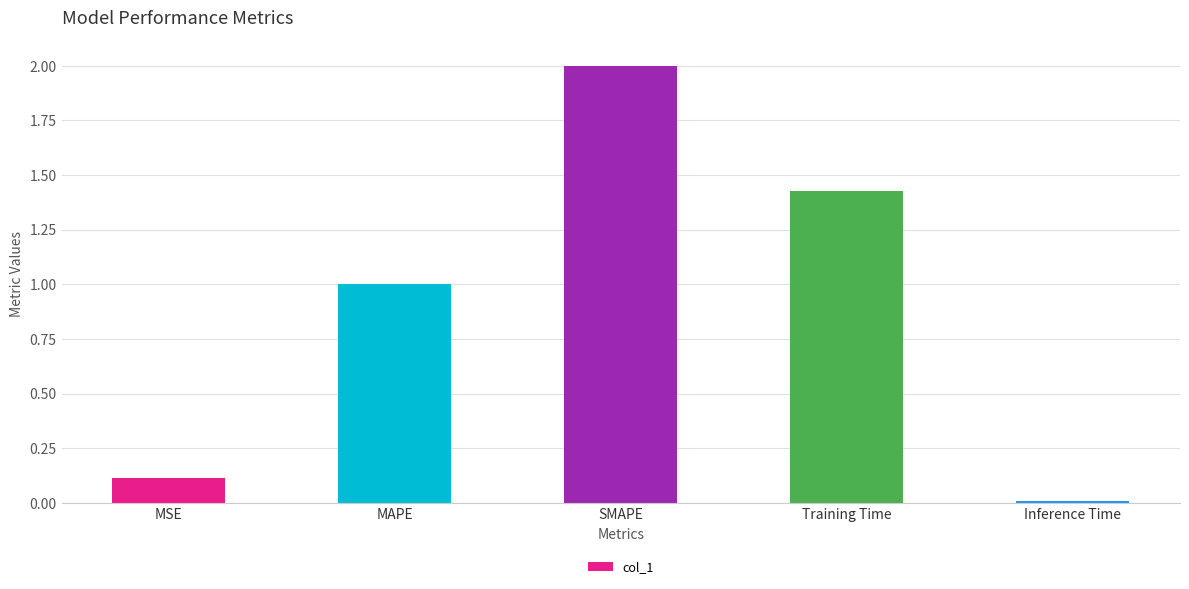

The chart shows a value of 0.0 at Inference Time. True or false?

True